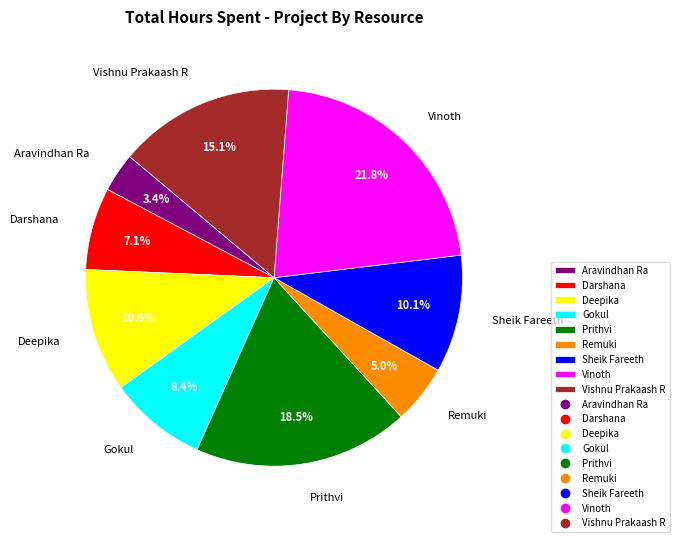

To the nearest percent, what percentage of the pie is Deepika?

11%